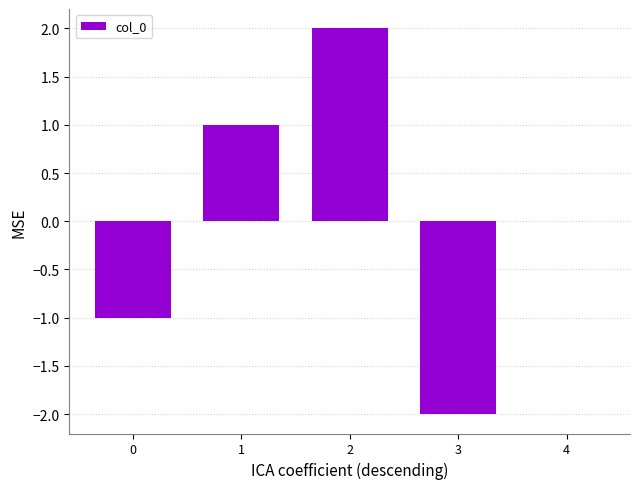

Reading left to right, what are all the values shown in this chart?

-1	1	2	-2	0